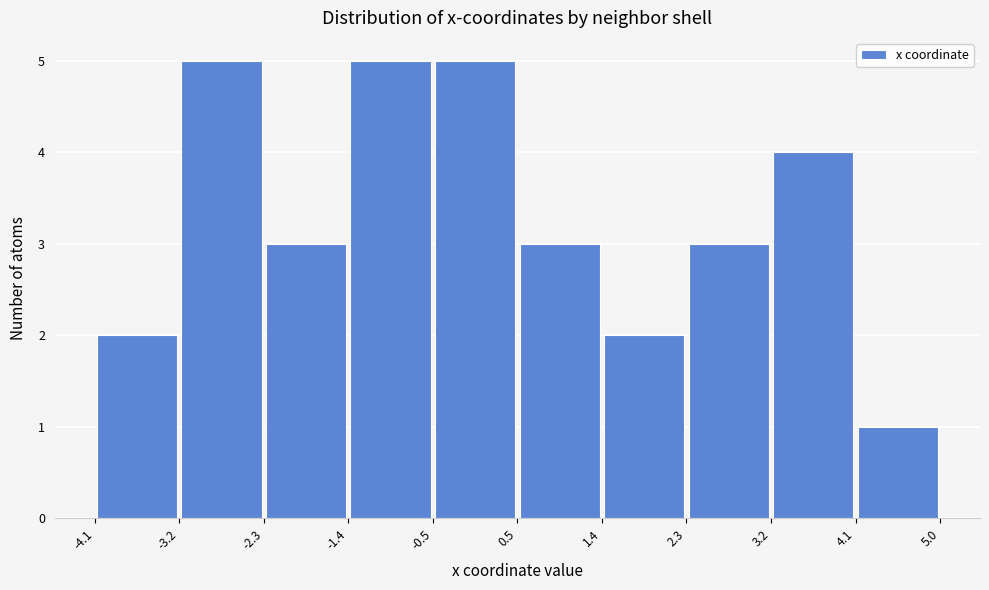

Reading left to right, list every bar in this chart as the range it spans on the x-axis followed by its height. The values are not printed on the chart, so give them approximately, as read against the axis.

-4.1 to -3.2: 2
-3.2 to -2.3: 5
-2.3 to -1.4: 3
-1.4 to -0.5: 5
-0.5 to 0.5: 5
0.5 to 1.4: 3
1.4 to 2.3: 2
2.3 to 3.2: 3
3.2 to 4.1: 4
4.1 to 5.0: 1